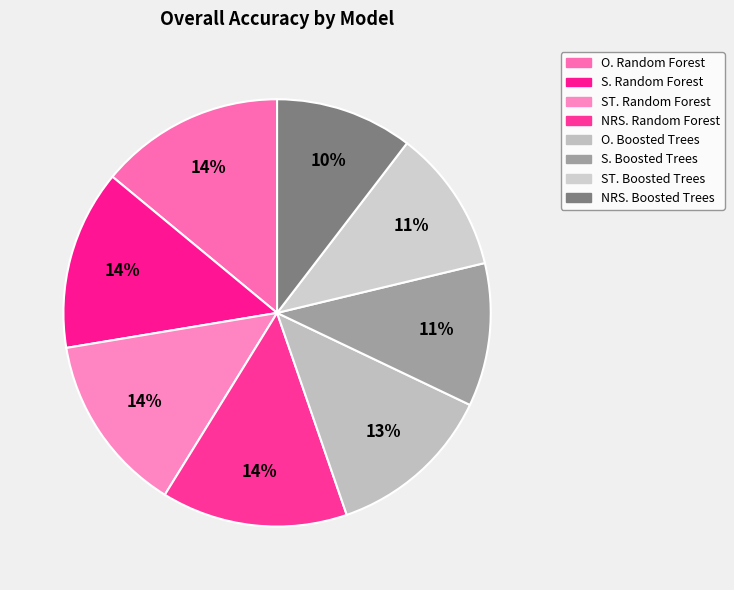

What percentage is the ST. Boosted Trees slice, to the nearest percent?

11%